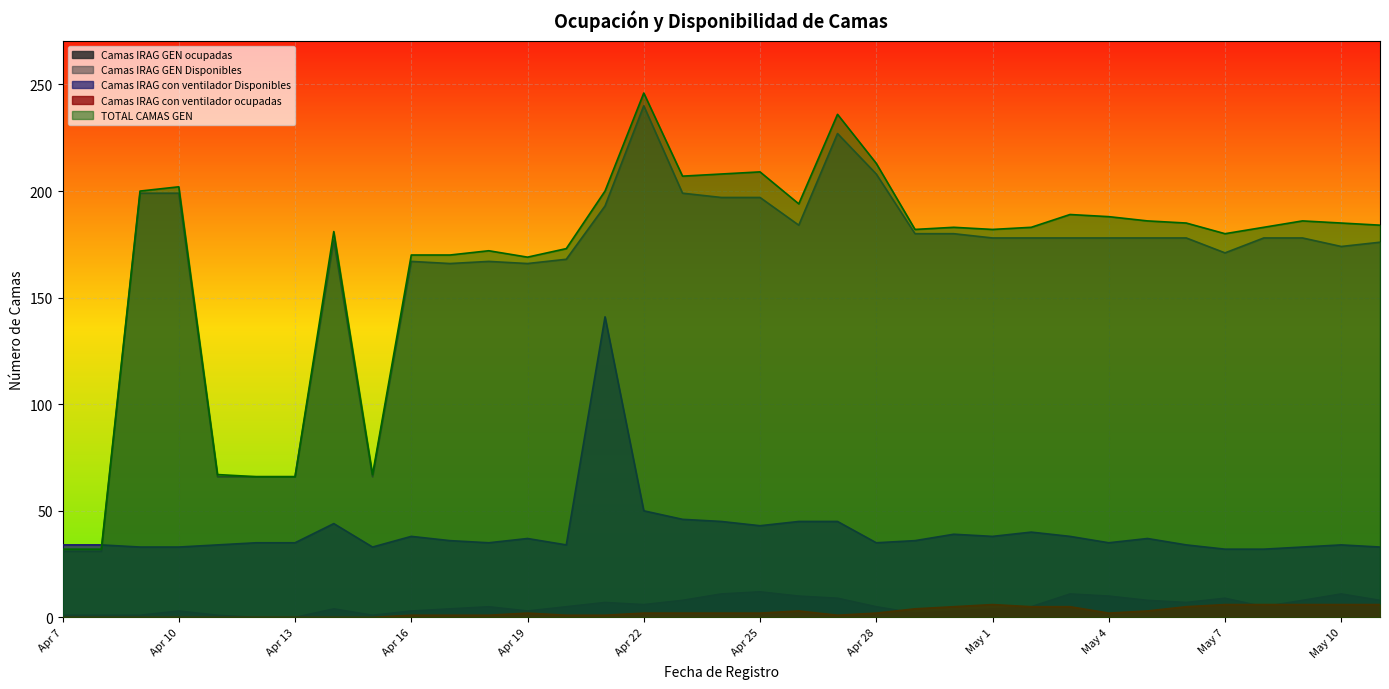

Which series has the largest total across all categories?

TOTAL CAMAS GEN